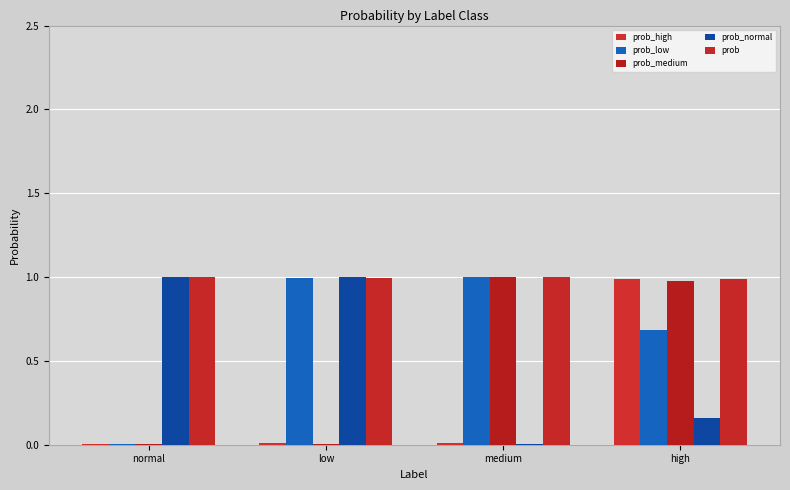

How many groups of bars are there?

4